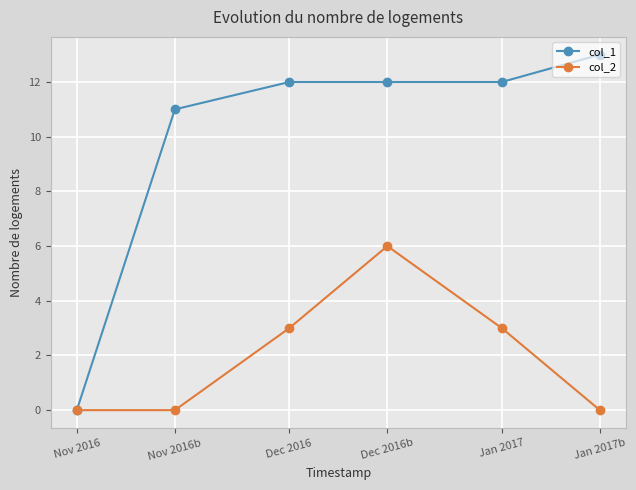

What is the difference between the maximum and second lowest values in the col_1 series?

2